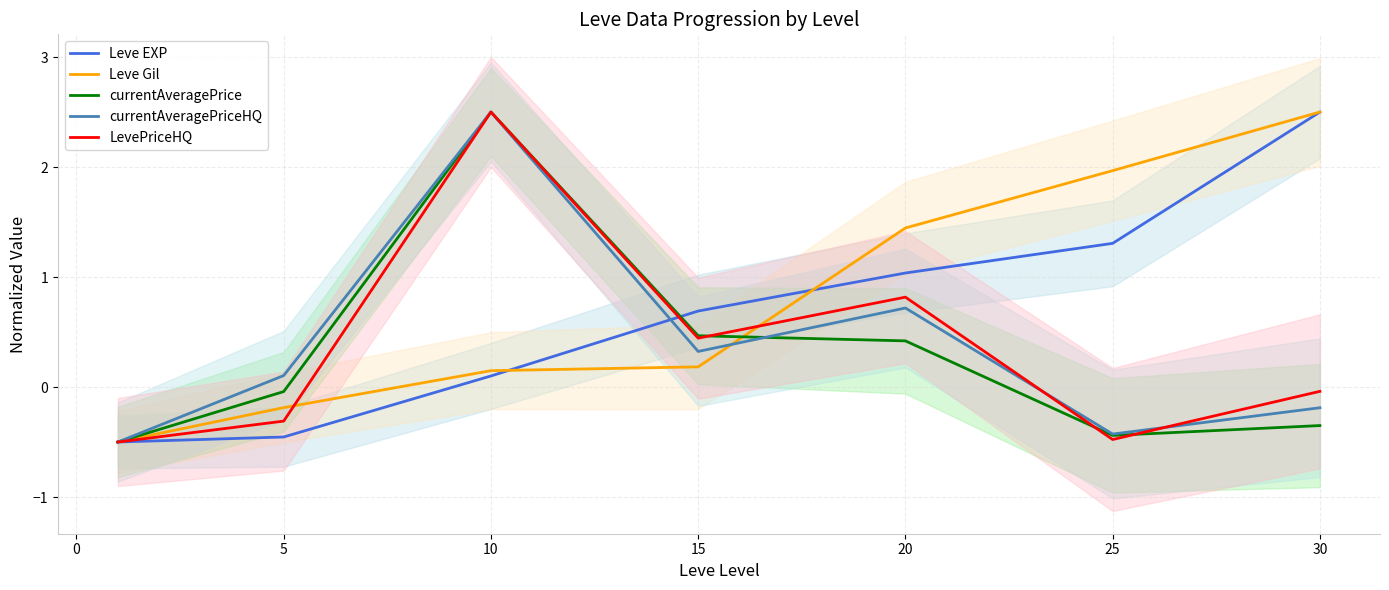

Which series has the largest total across all categories?

Leve Gil